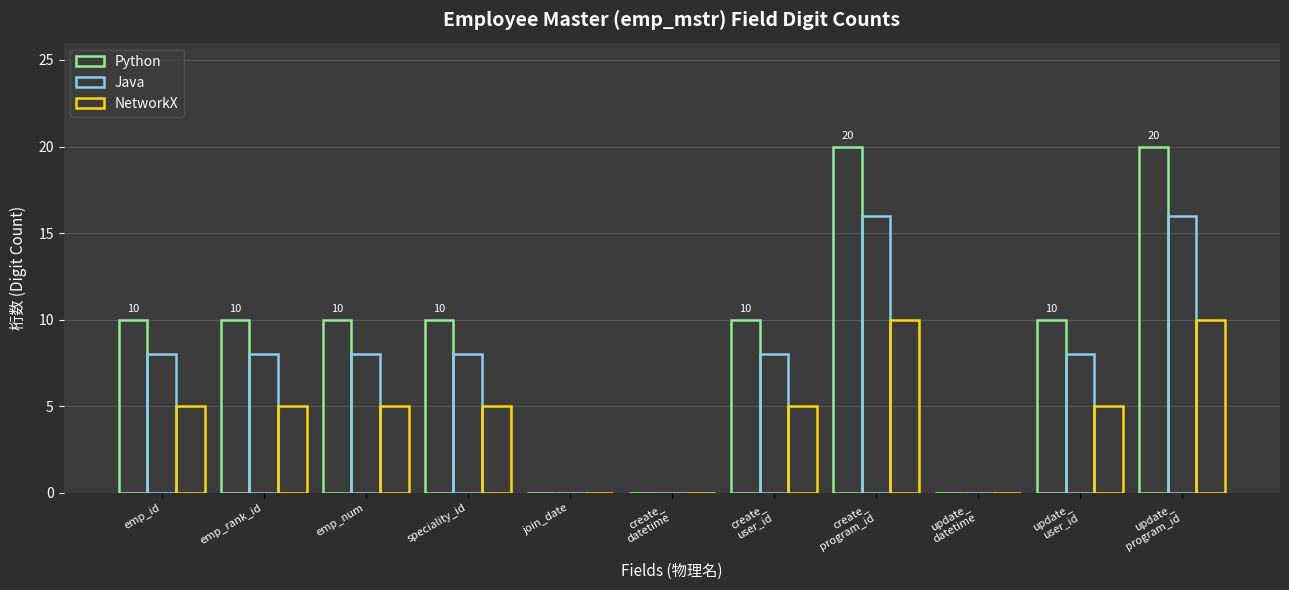

Are the bars horizontal?

No